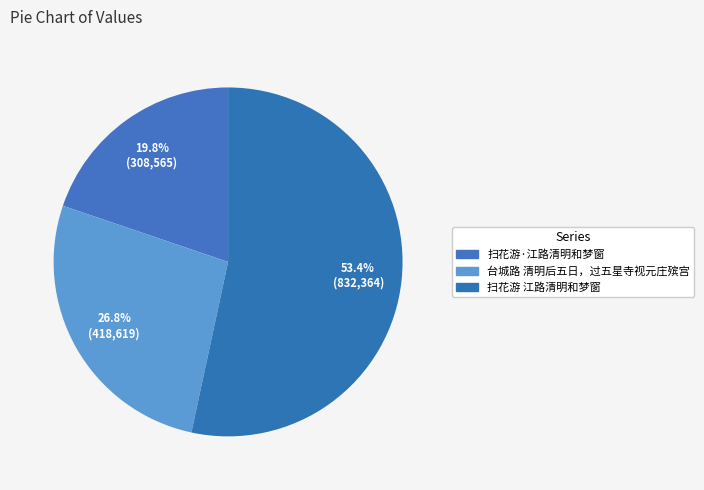

Rank the categories by value from lowest to highest.

扫花游·江路清明和梦窗, 台城路 清明后五日，过五星寺视元庄殡宫, 扫花游 江路清明和梦窗